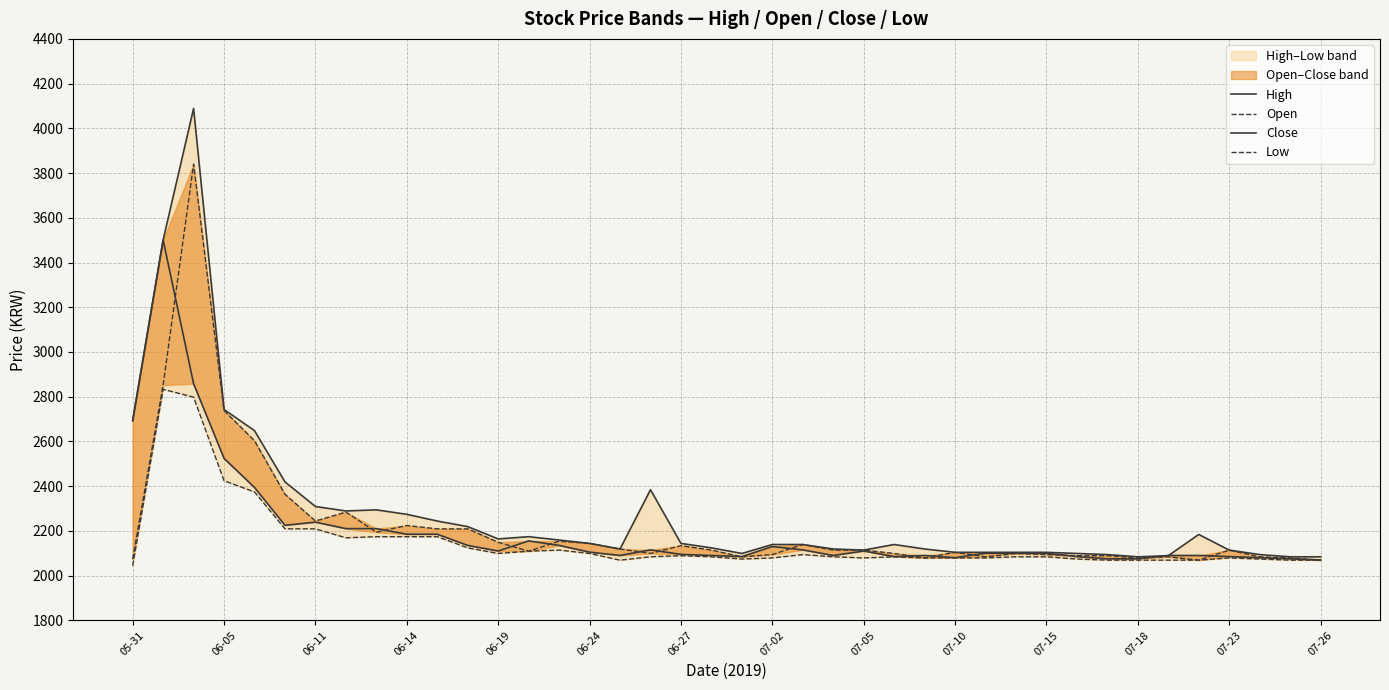

Is the value of Close at 20 greater than the value of Low at 07-10?

No